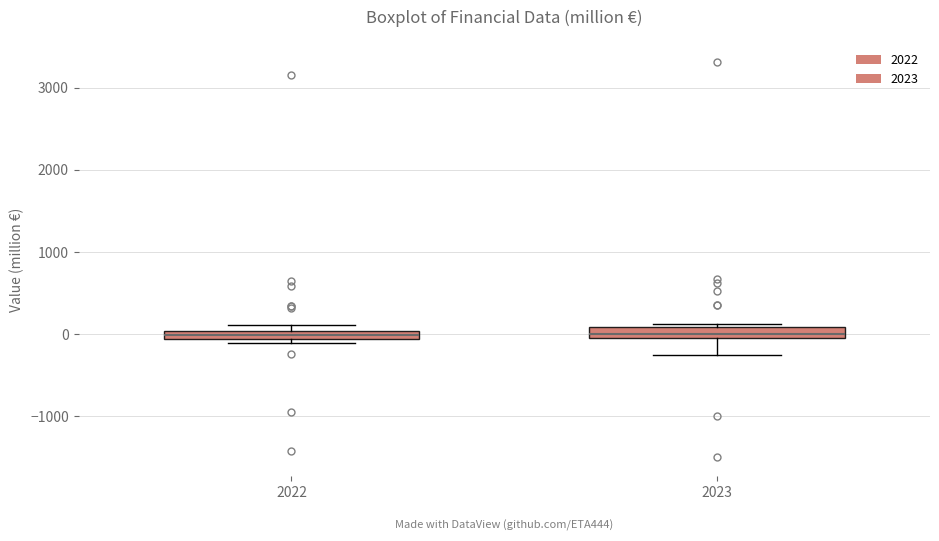

Where is the upper edge of the box at x = 2022 on the y-axis? The values are not printed on the chart, so give them approximately, as read against the axis.

0